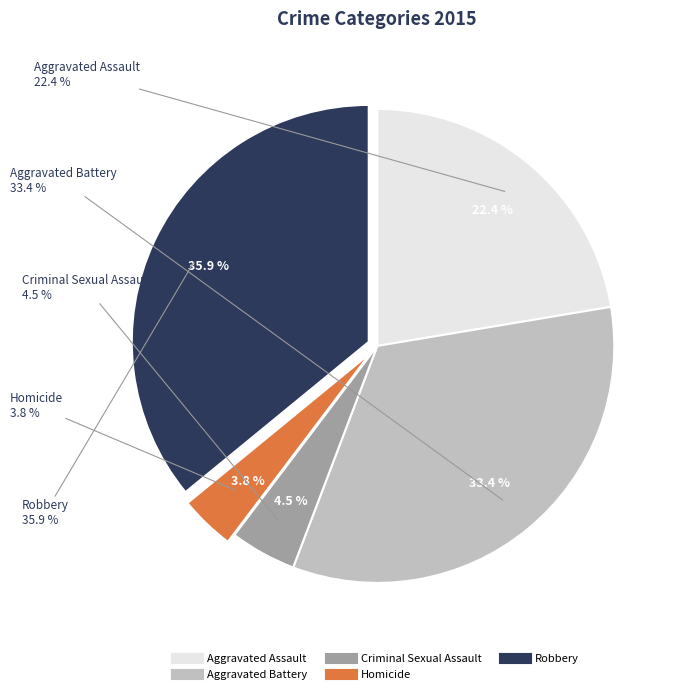

To the nearest percent, what portion does Homicide represent?

4%